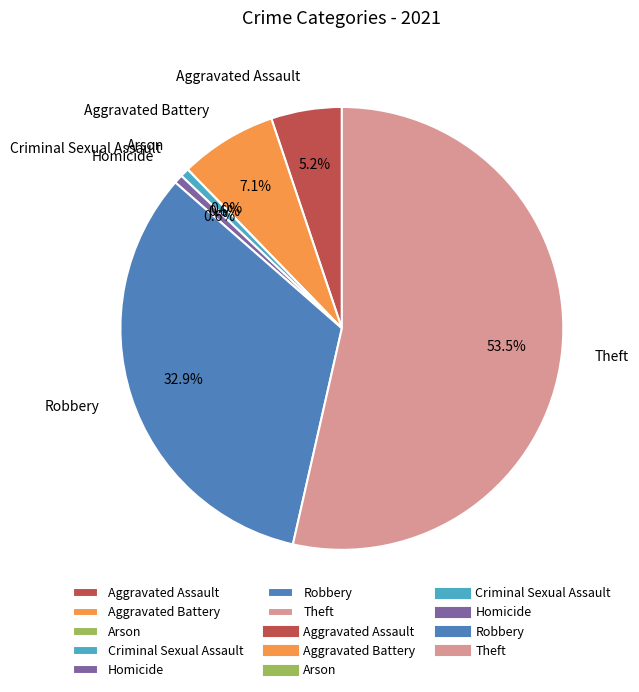

What percentage is the Criminal Sexual Assault slice, to the nearest percent?

1%